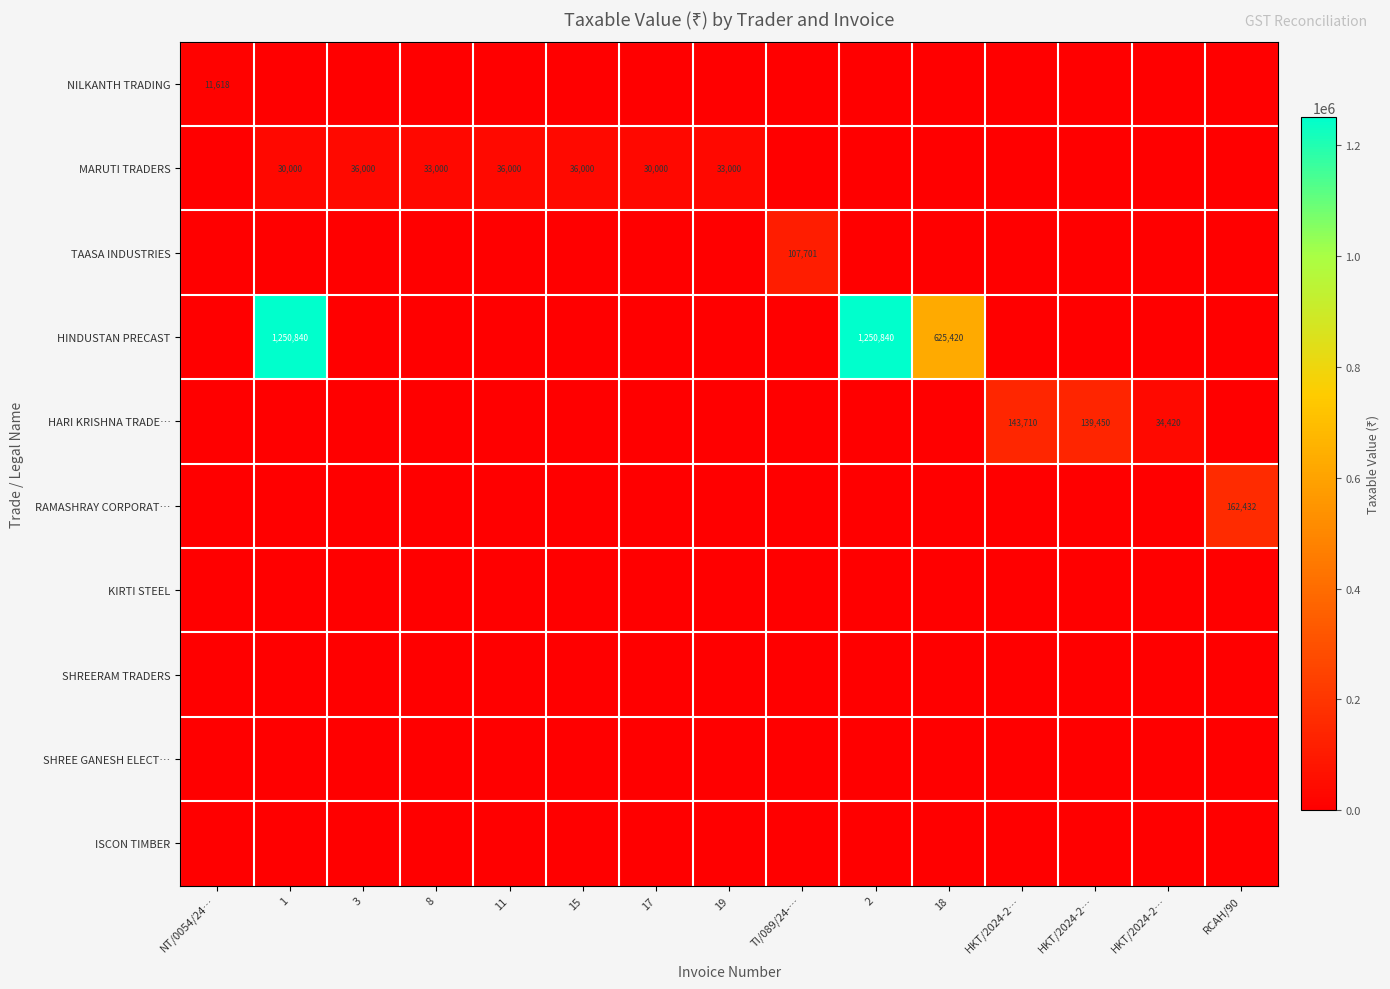

Which series changed the most between 3 and 8?

MARUTI TRADERS